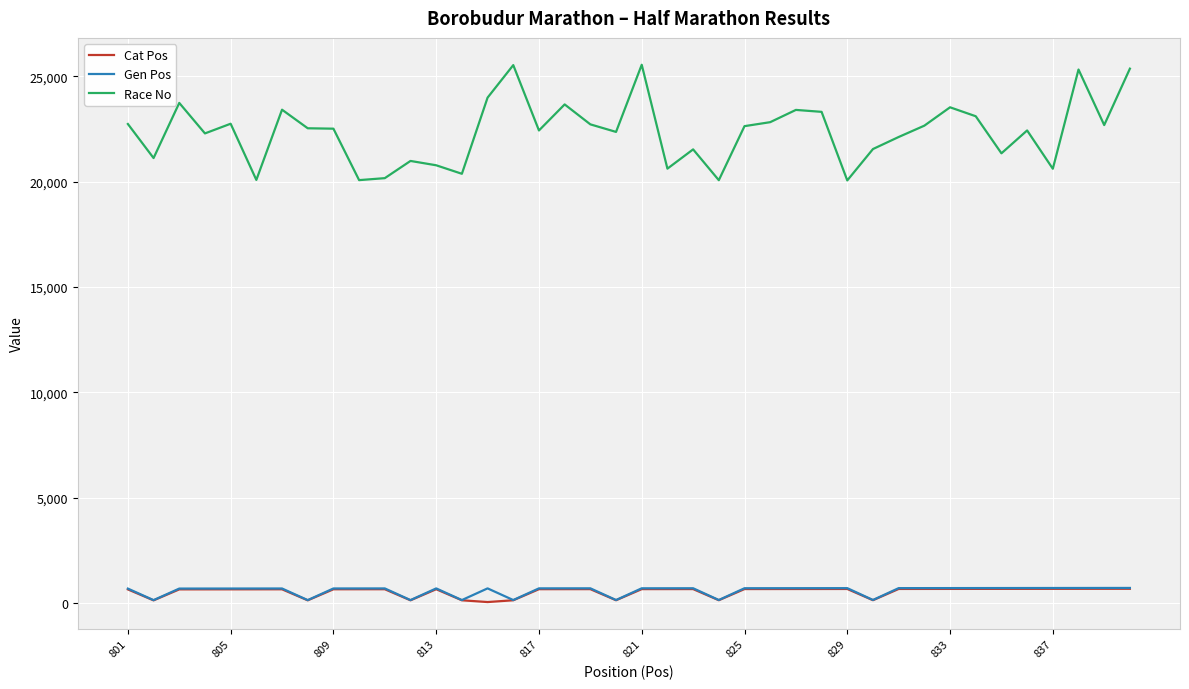

Which series has the largest total across all categories?

Race No